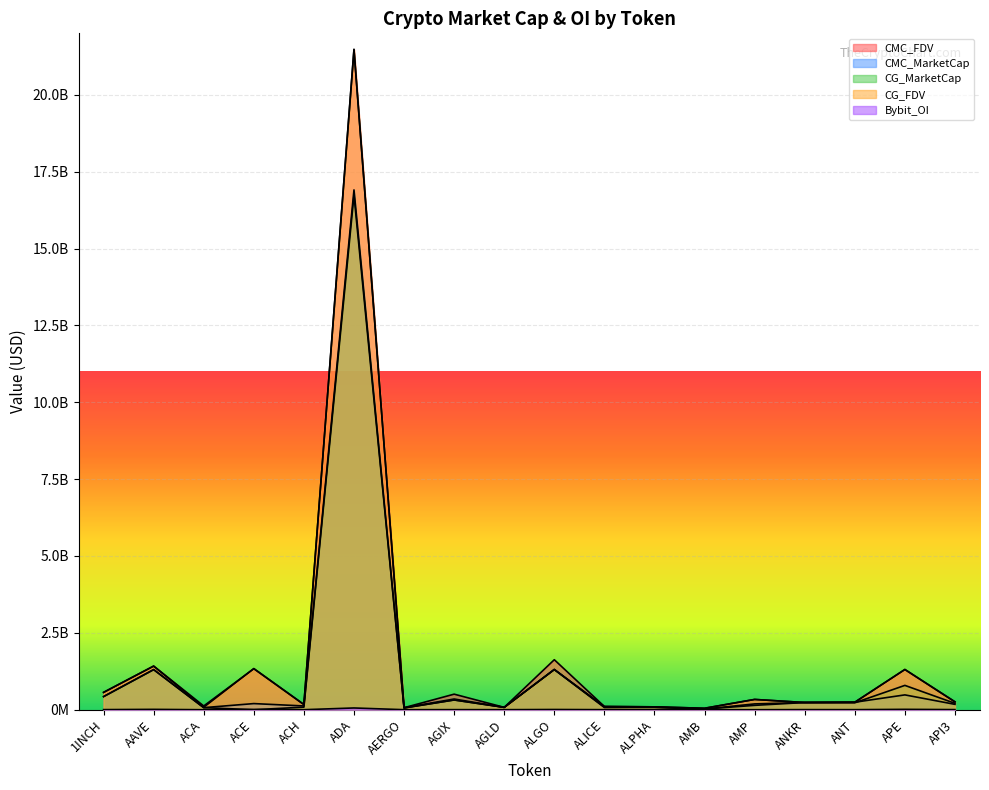

What is the difference between the second highest and minimum values in the CMC_MarketCap series?

1286074354.2